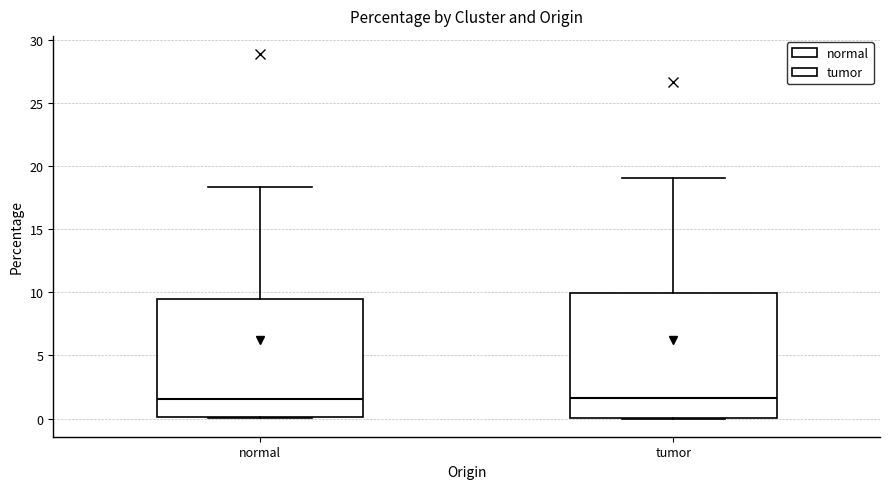

Reading left to right, transcribe this box plot: for each box, give where its median line is, the range the box spans, and where its two whiskers end, as read against the y-axis. The values are not printed on the chart, so give them approximately, as read against the axis.

normal: median 1.5, box 0.0 to 9.5, whiskers 0.0 to 18.5
tumor: median 1.5, box 0.0 to 10.0, whiskers 0.0 to 19.0